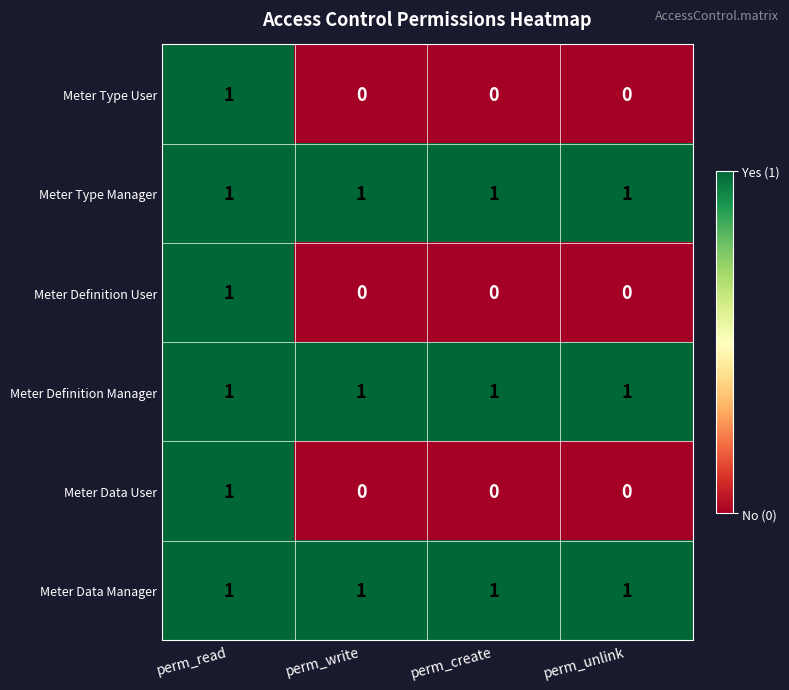

At which category is the sum across all series the highest?

perm_read